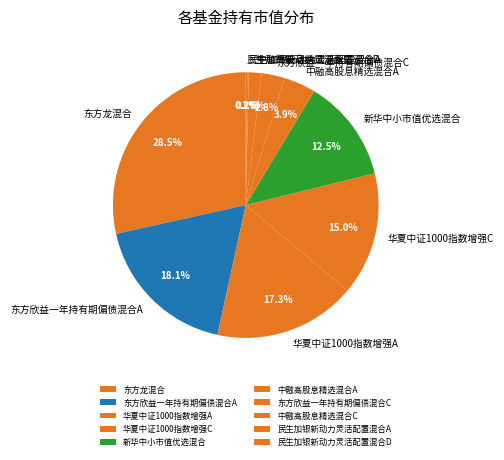

What percentage do 华夏中证1000指数增强A and 中融高股息精选混合A together represent?

21.2%